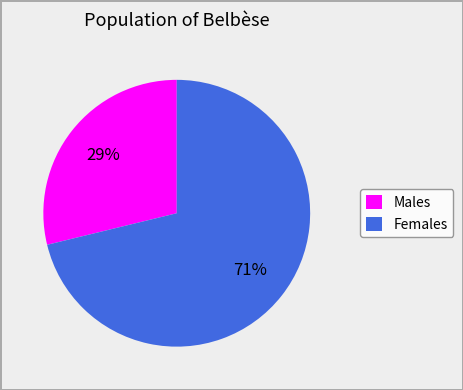

What is the smallest slice in the pie chart?

Males